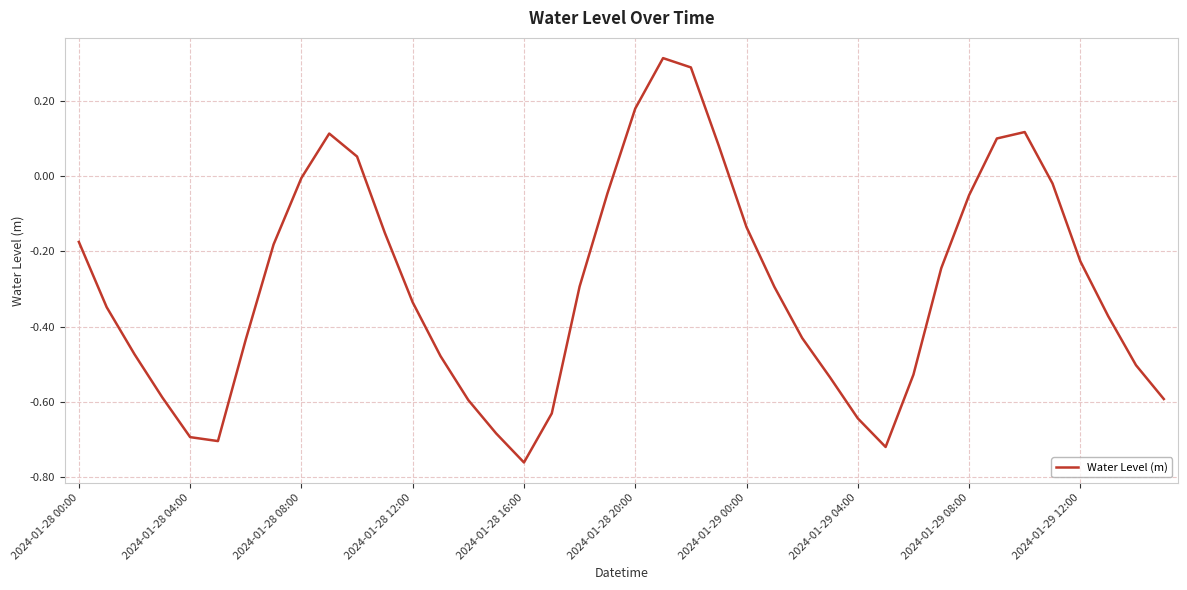

Reading left to right, what are all the values shown in this chart?

-0.2	-0.3	-0.5	-0.6	-0.7	-0.7	-0.4	-0.2	-0.0	0.1	0.1	-0.2	-0.3	-0.5	-0.6	-0.7	-0.8	-0.6	-0.3	-0.0	0.2	0.3	0.3	0.1	-0.1	-0.3	-0.4	-0.5	-0.6	-0.7	-0.5	-0.2	-0.1	0.1	0.1	-0.0	-0.2	-0.4	-0.5	-0.6